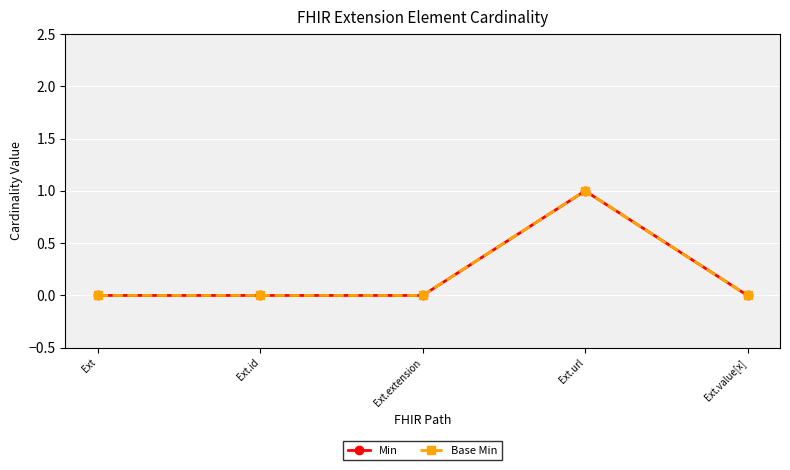

True or false: Base Min has more than 0 points higher than both neighbors.

True